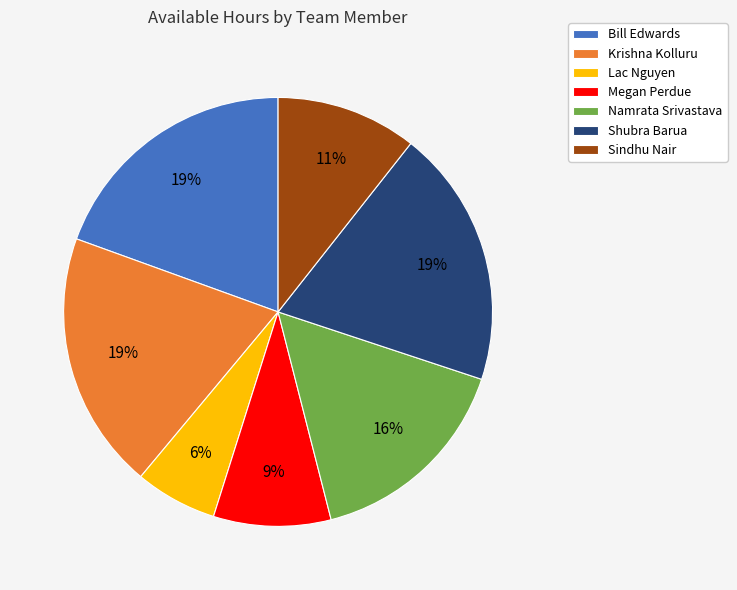

Which has a higher value, Megan Perdue or Bill Edwards?

Bill Edwards